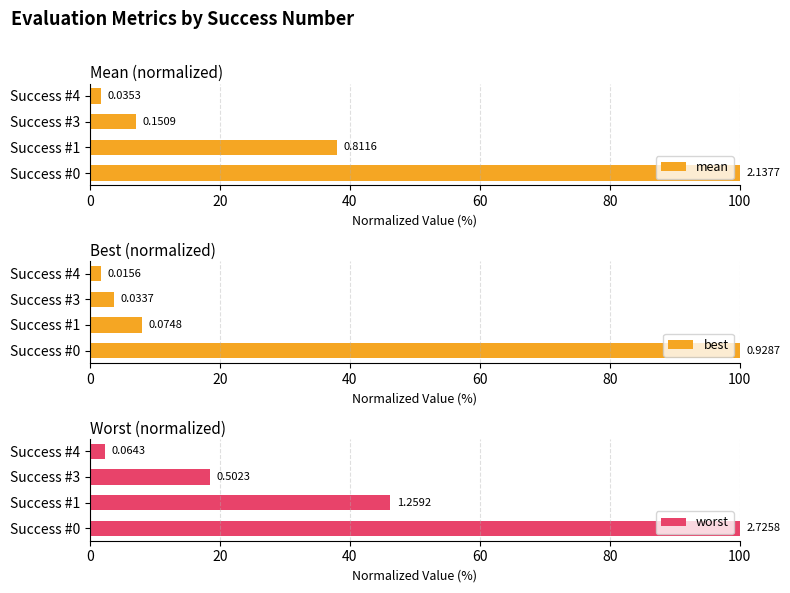

What is the difference between the maximum and minimum values in the best series?

98.3